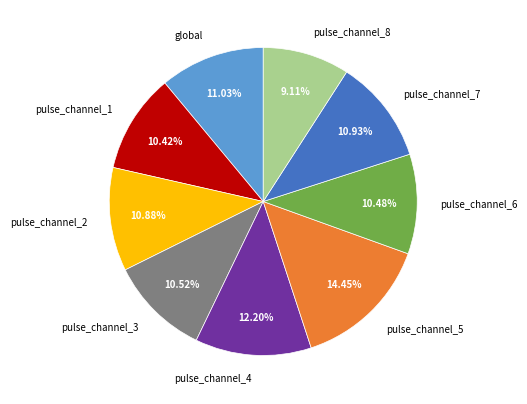

Which slice is the largest?

pulse_channel_5